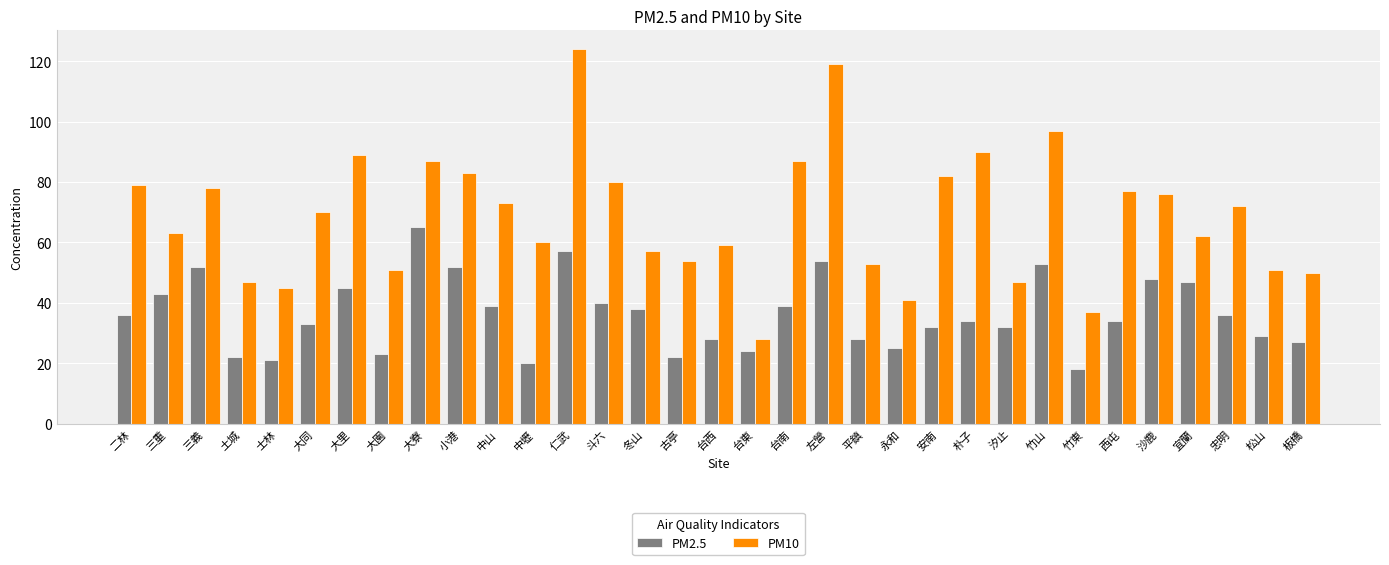

The PM10 series shows 119 at 左營. True or false?

True